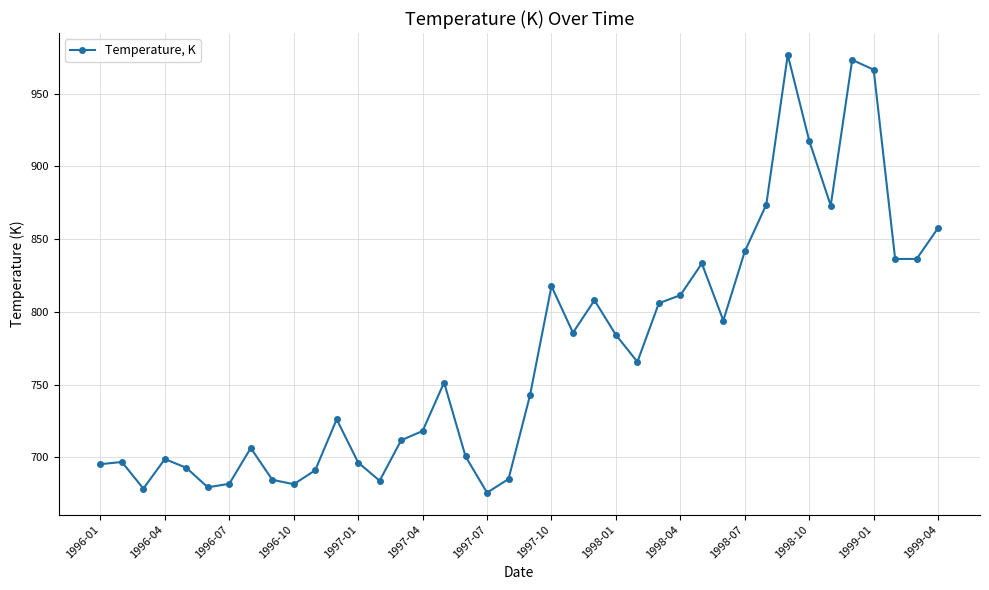

What is the maximum value shown in the chart?

976.6